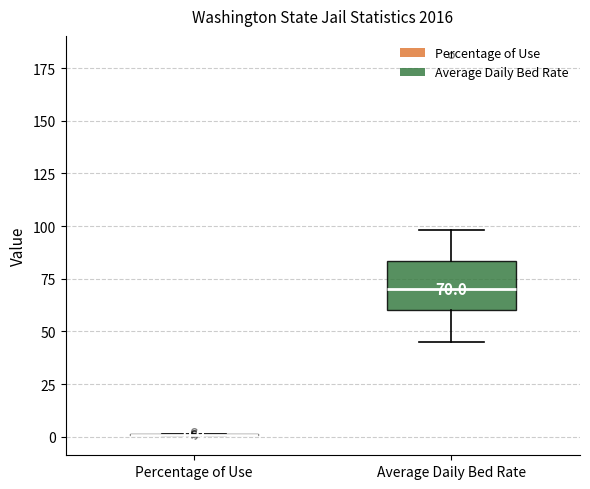

Which box is the tallest, from its lower edge to its upper edge?

Average Daily Bed Rate